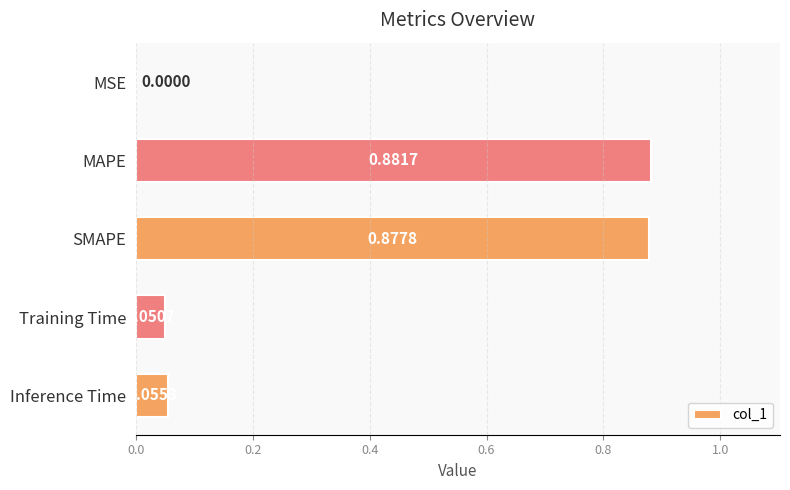

How many distinct data groups are displayed?

1